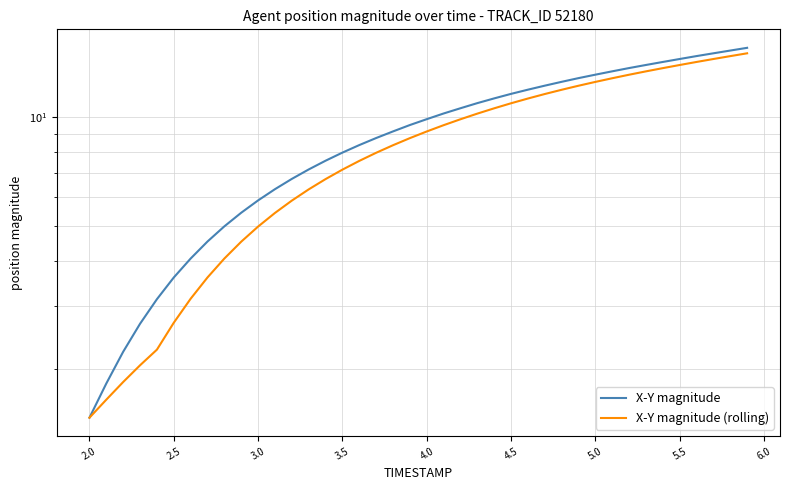

True or false: X-Y magnitude (rolling) and X-Y magnitude intersect in this chart.

False